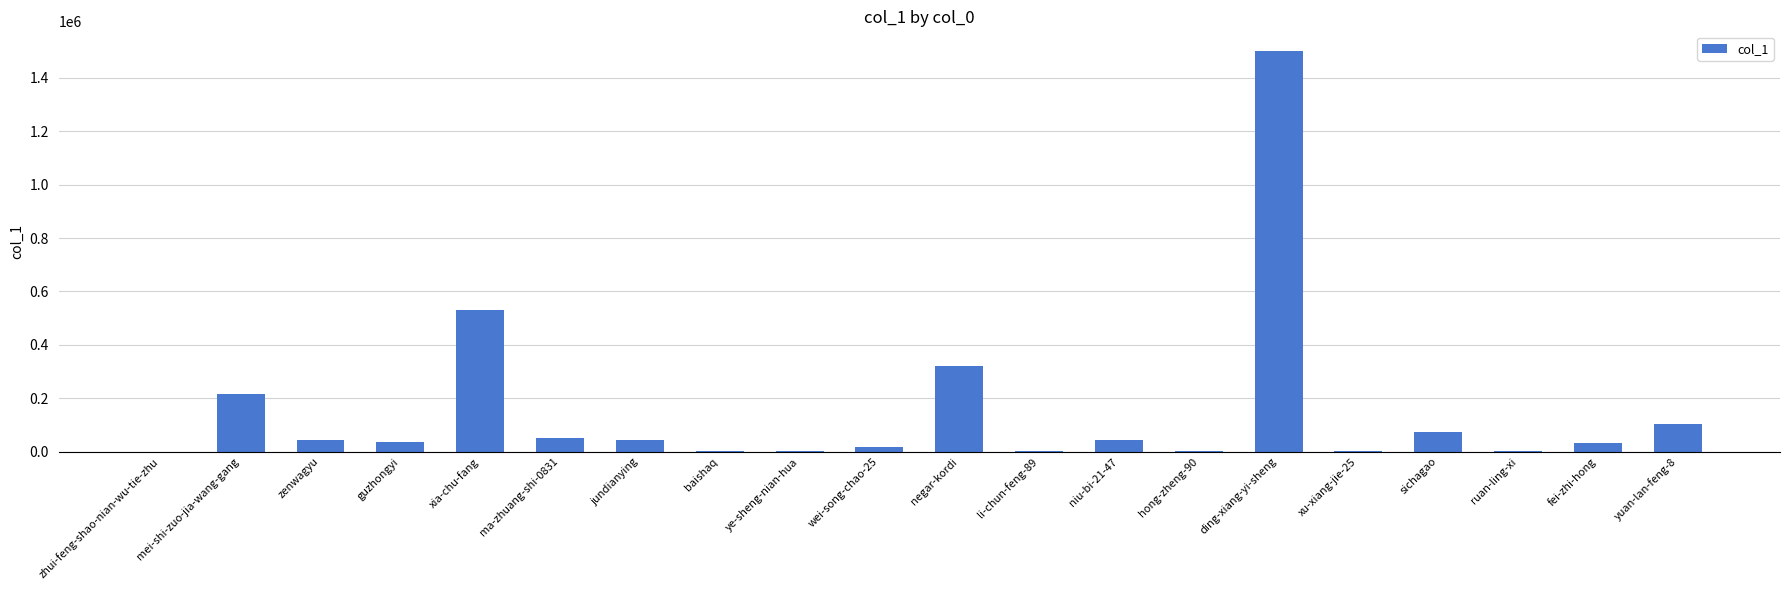

Where is the data nearest to the value 749736?

xia-chu-fang